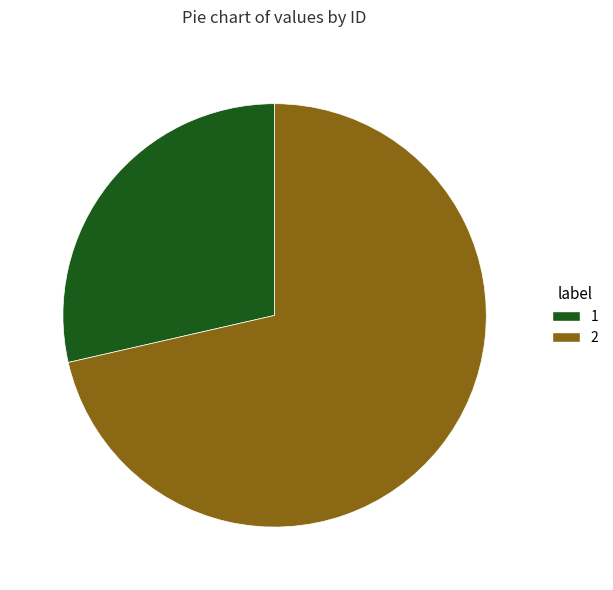

How many segments does this pie chart have?

2